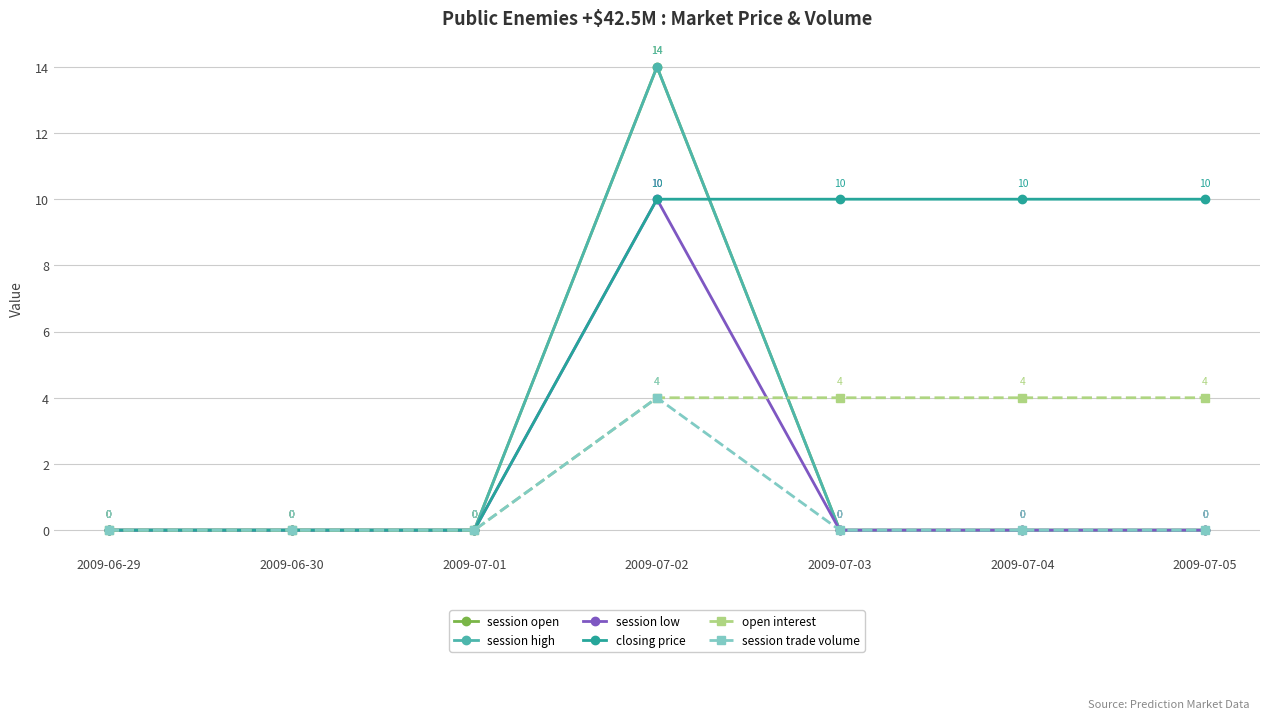

Does the chart have visible grid lines?

Yes